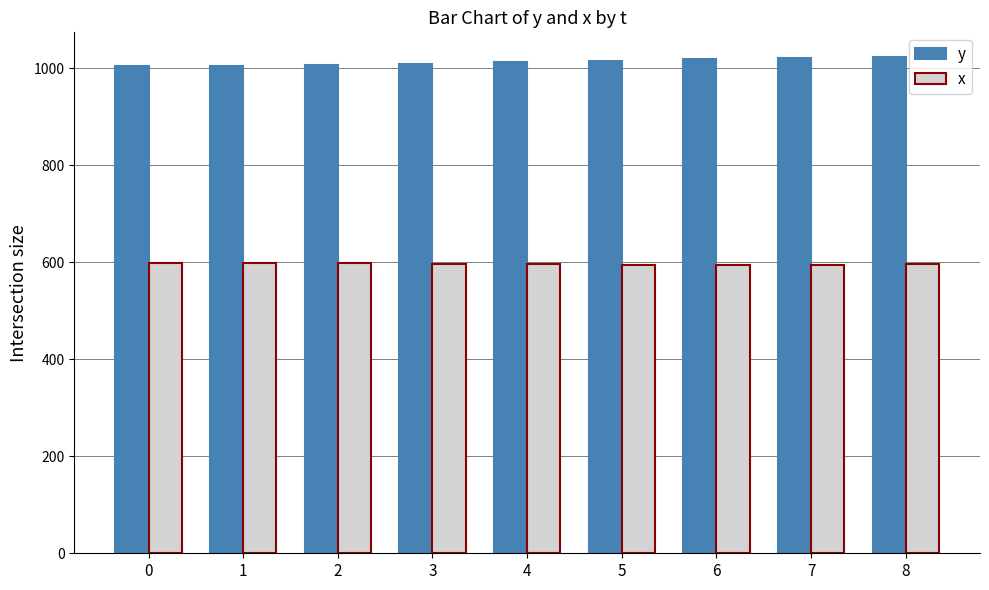

What is the value of the x bar at the 5th from the left?

596